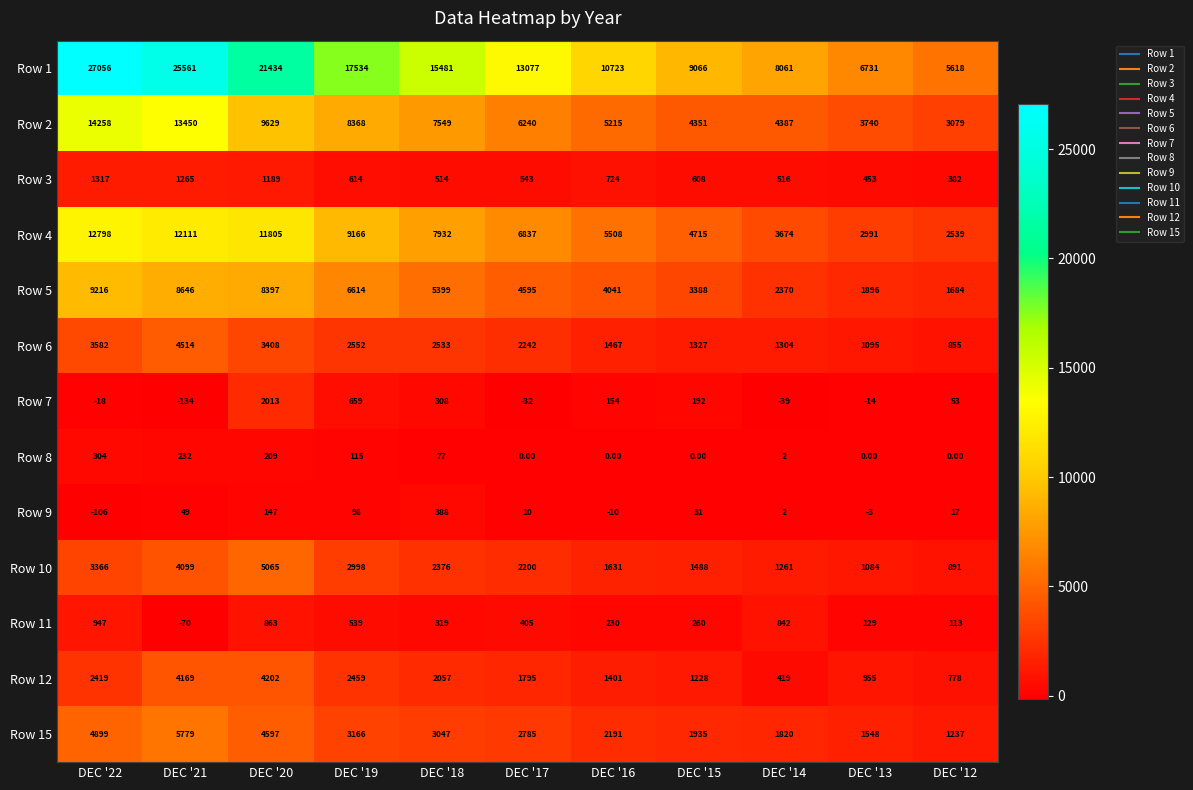

Between DEC '14 and DEC '12, which series saw the biggest shift?

Row 1